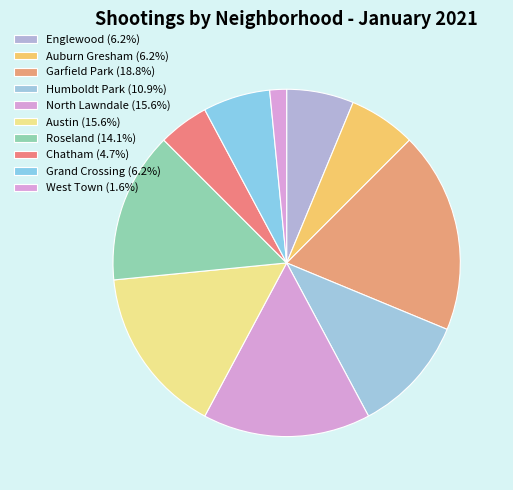

Is there any slice that represents more than half of the pie?

No